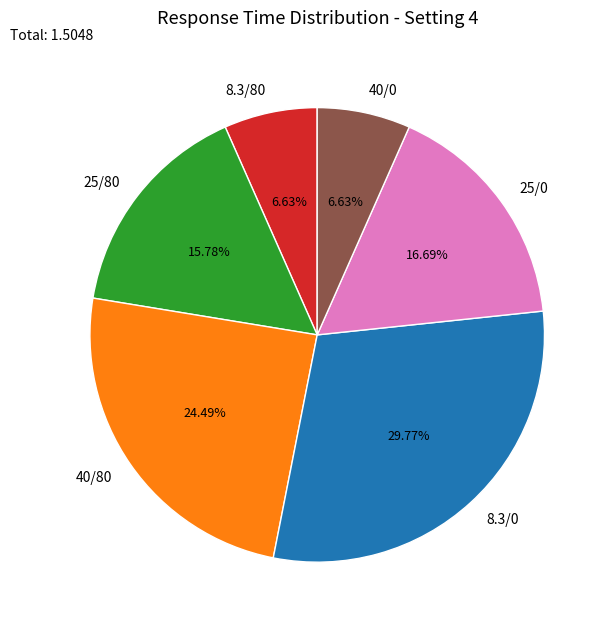

How many slices are in this pie chart?

6